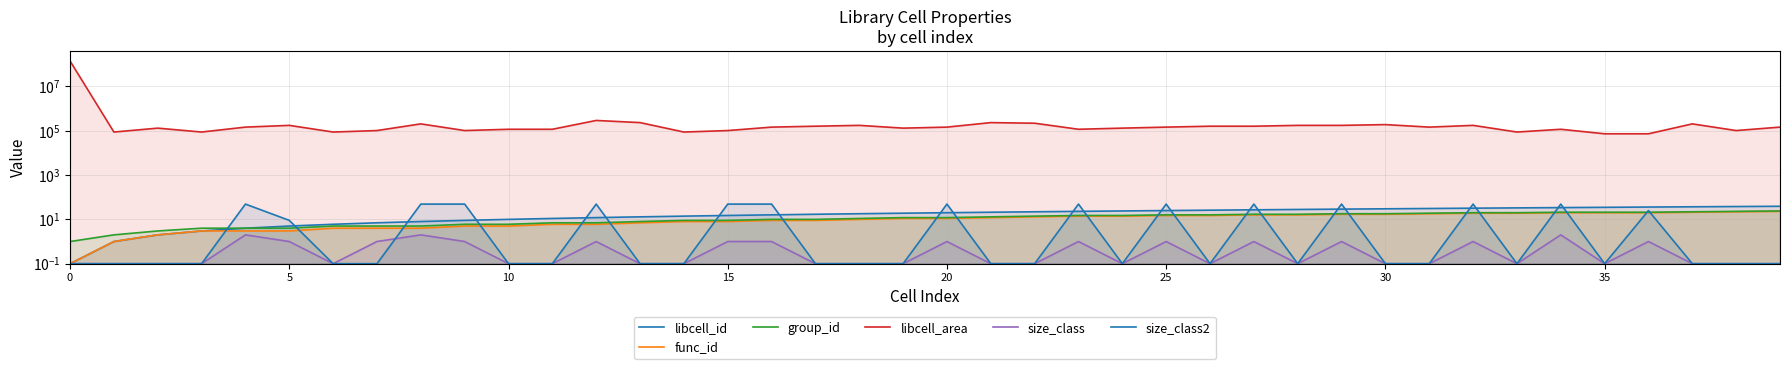

What is the difference between the second highest and minimum values in the size_class2 series?

48.9